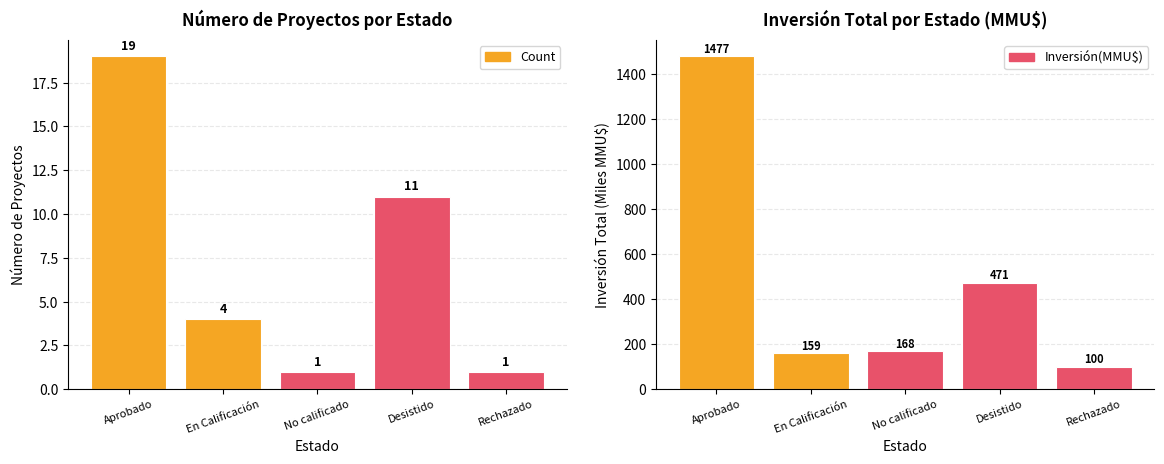

Is it true that Inversión(MMU$) equals 168.0 at No calificado?

True